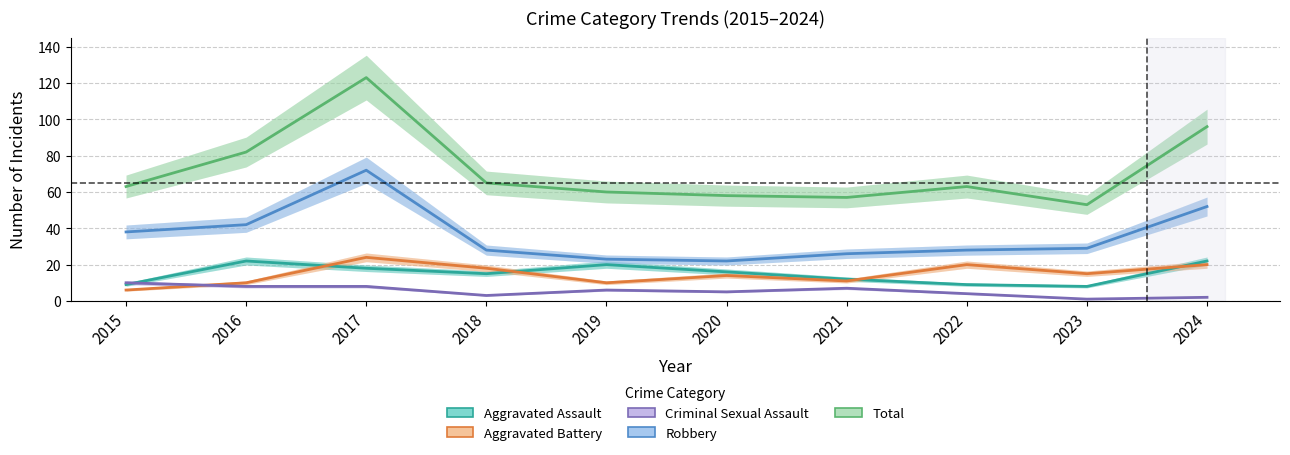

Which series changed the most between 2022 and 2023?

Total